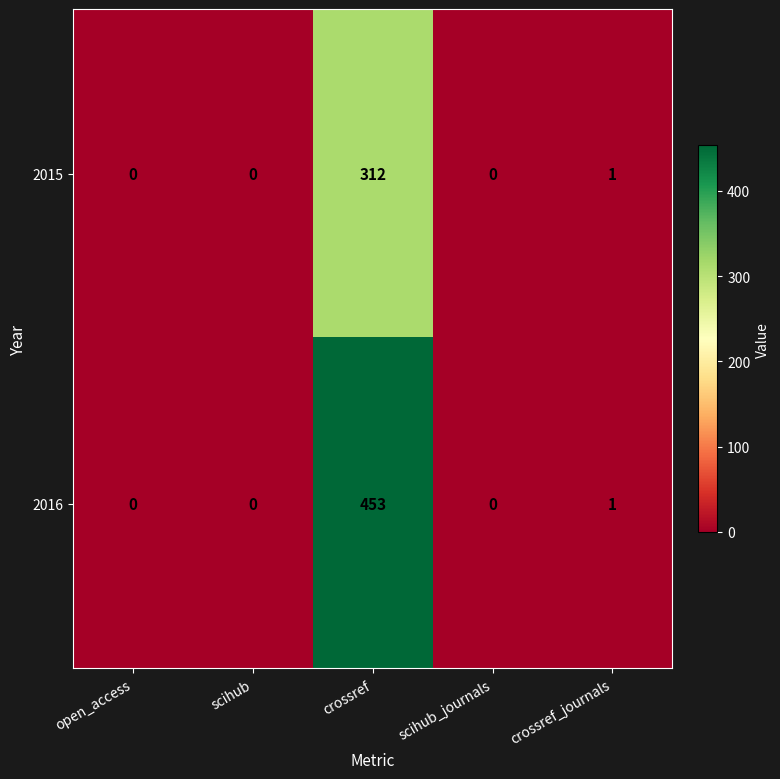

Rank the series by their average value, from highest to lowest.

2016, 2015